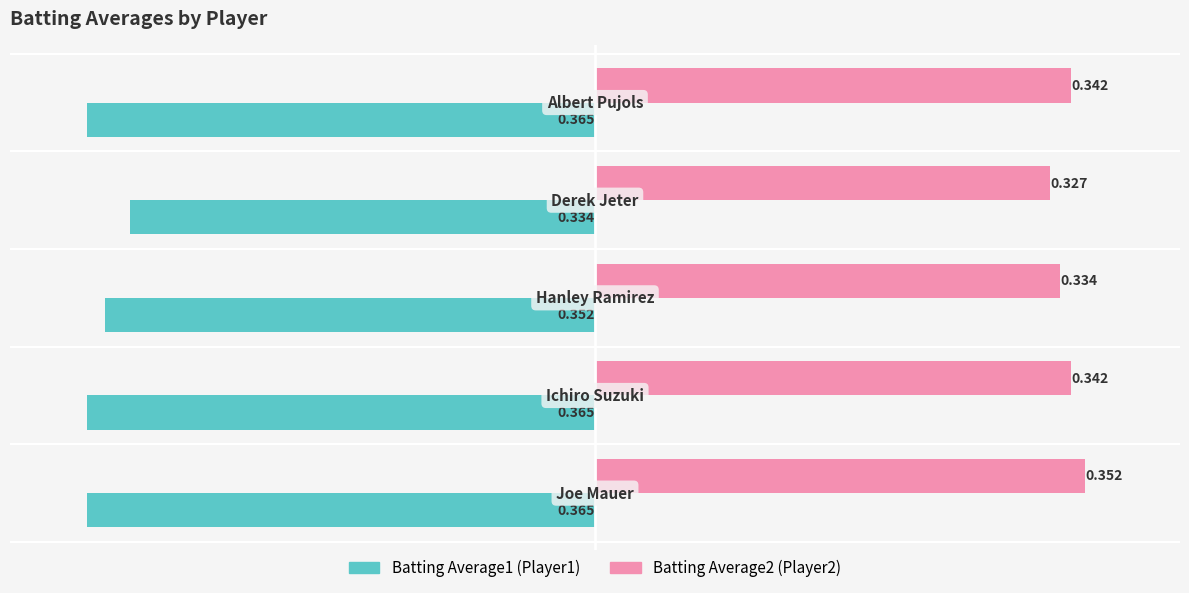

How many data points does each series have?

5